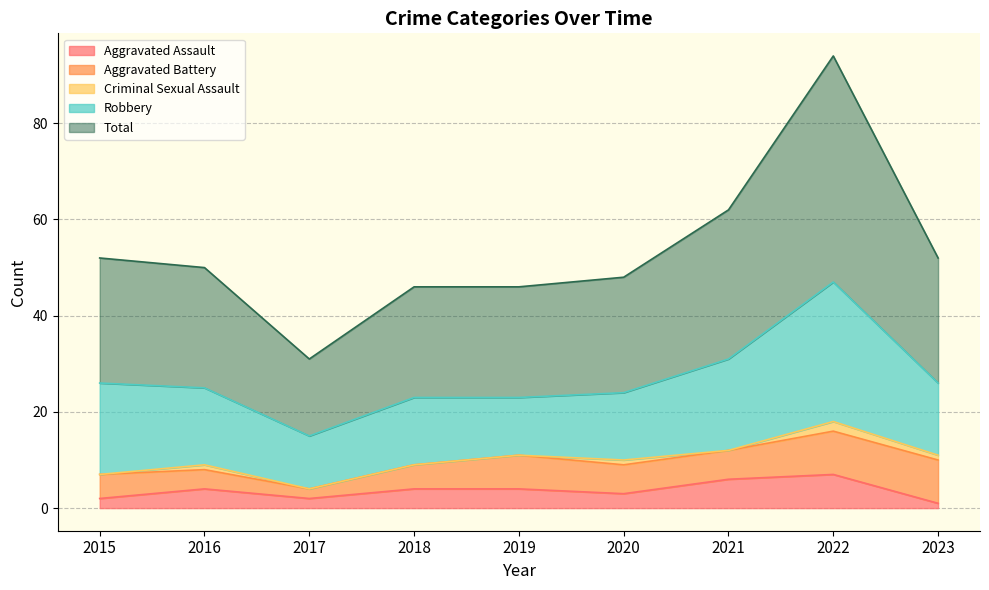

List the series in order of their peak value, lowest first.

Criminal Sexual Assault, Aggravated Assault, Aggravated Battery, Robbery, Total